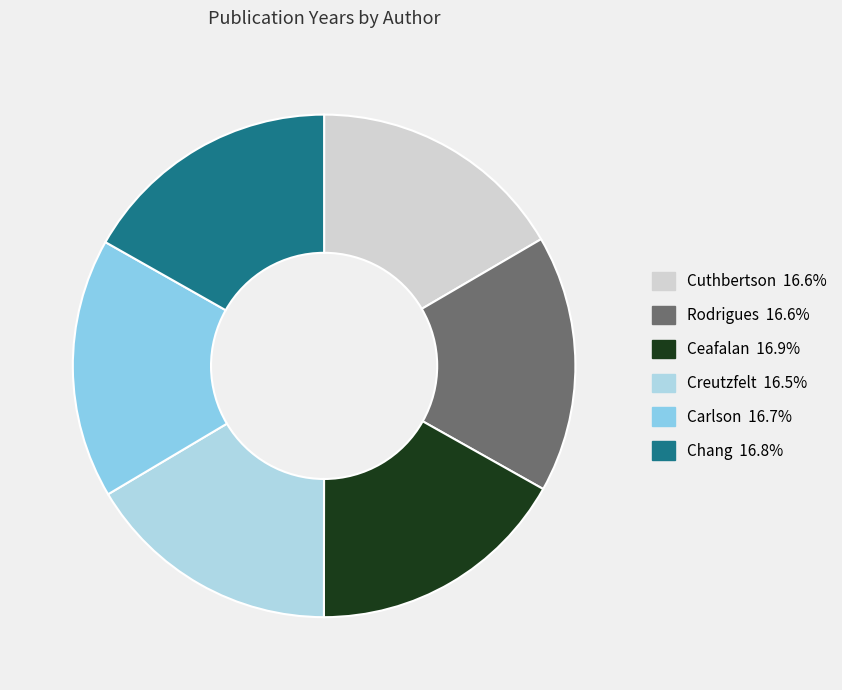

What percentage do Cuthbertson and Creutzfelt together represent?

33.0%